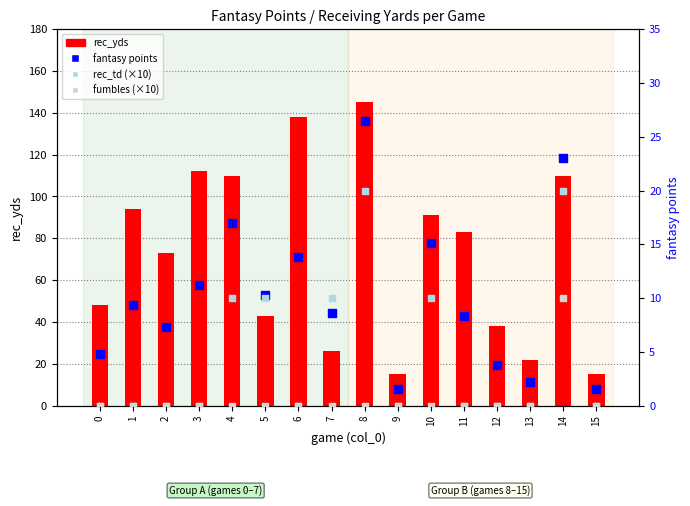

At how many categories does at least one series exceed 62?

9